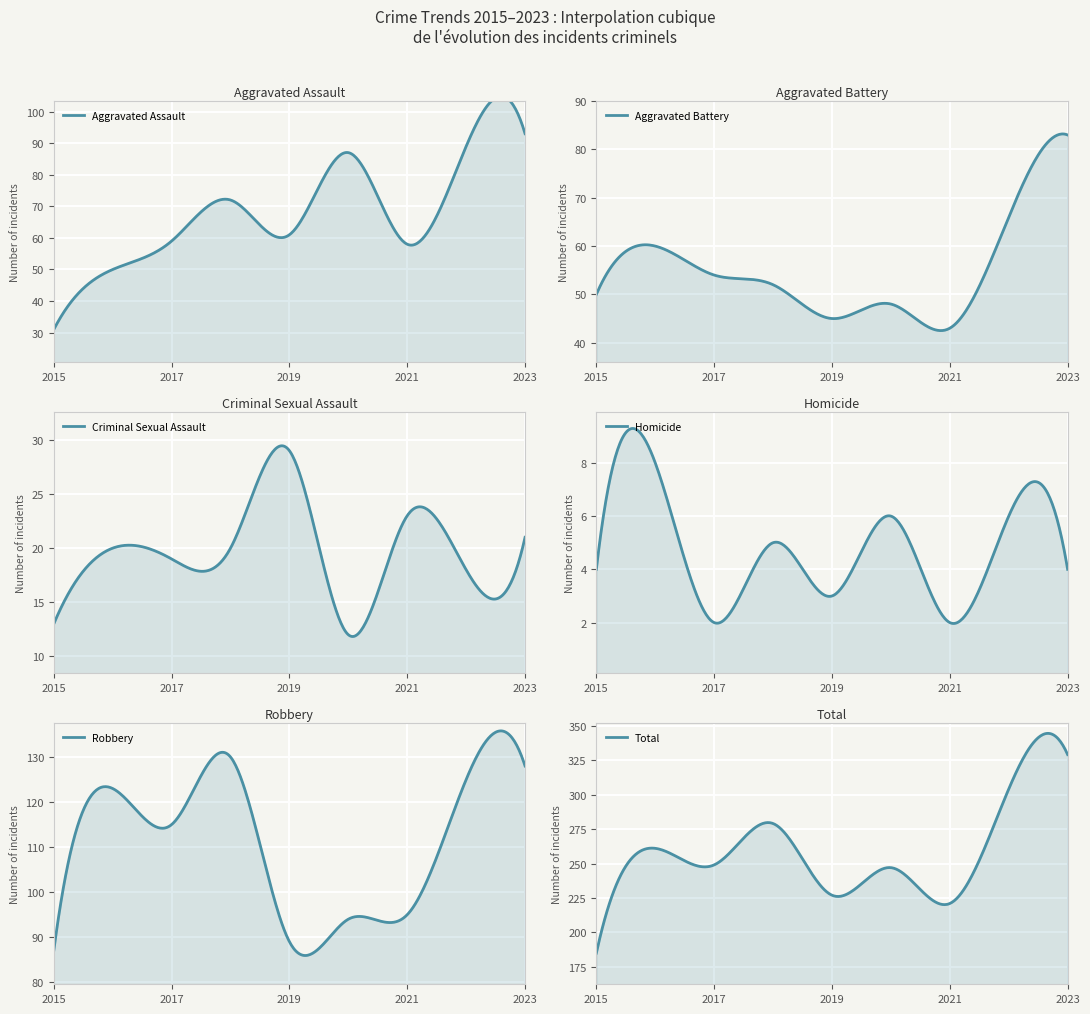

True or false: Total and Aggravated Assault intersect in this chart.

False